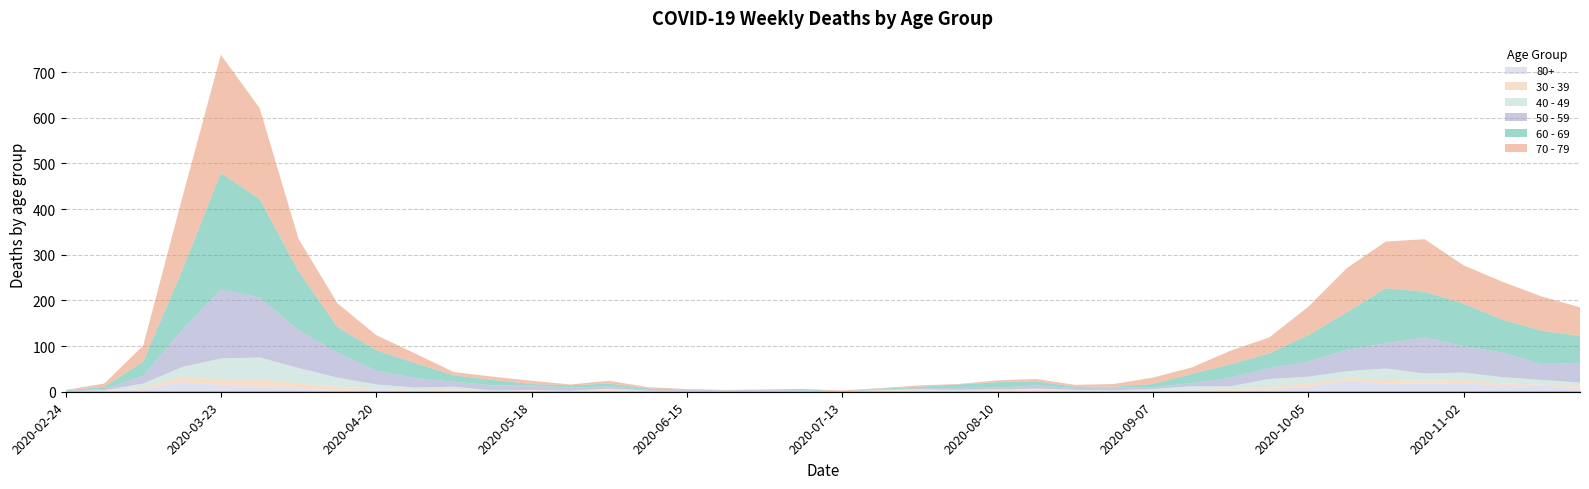

Is it true that 50 - 59 equals 24 at 2020-03-16?

False